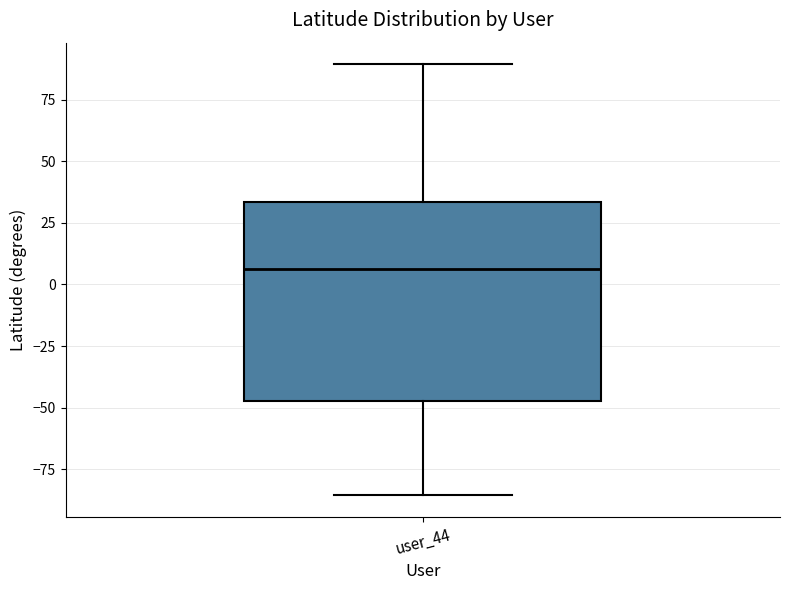

Read this box plot against the y-axis: the position of the median line, the range covered by the box, and the ends of both whiskers. The values are not printed on the chart, so give them approximately, as read against the axis.

median 5, box -45 to 35, whiskers -85 to 90